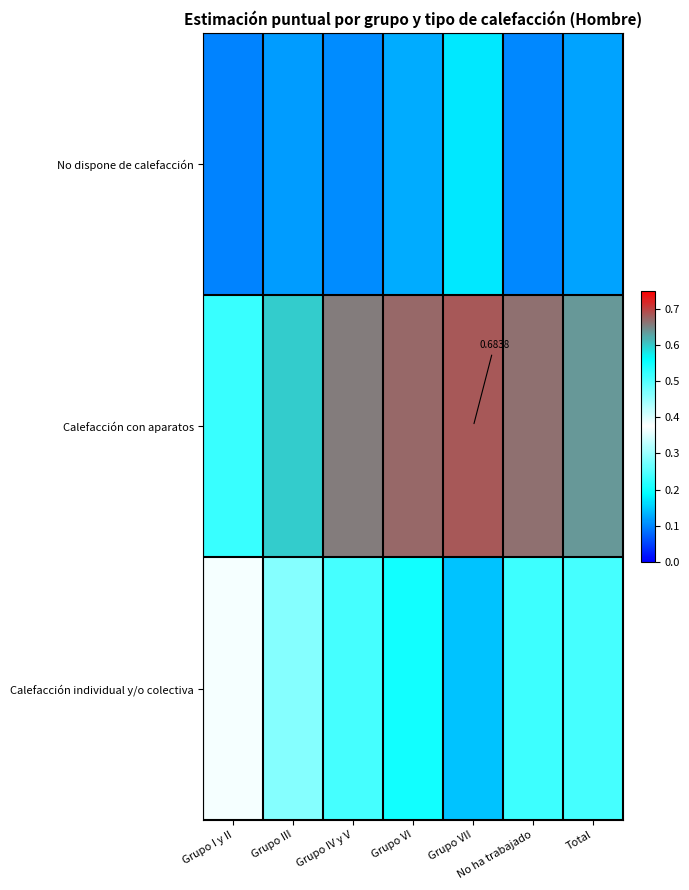

Count the number of categories in the chart.

7